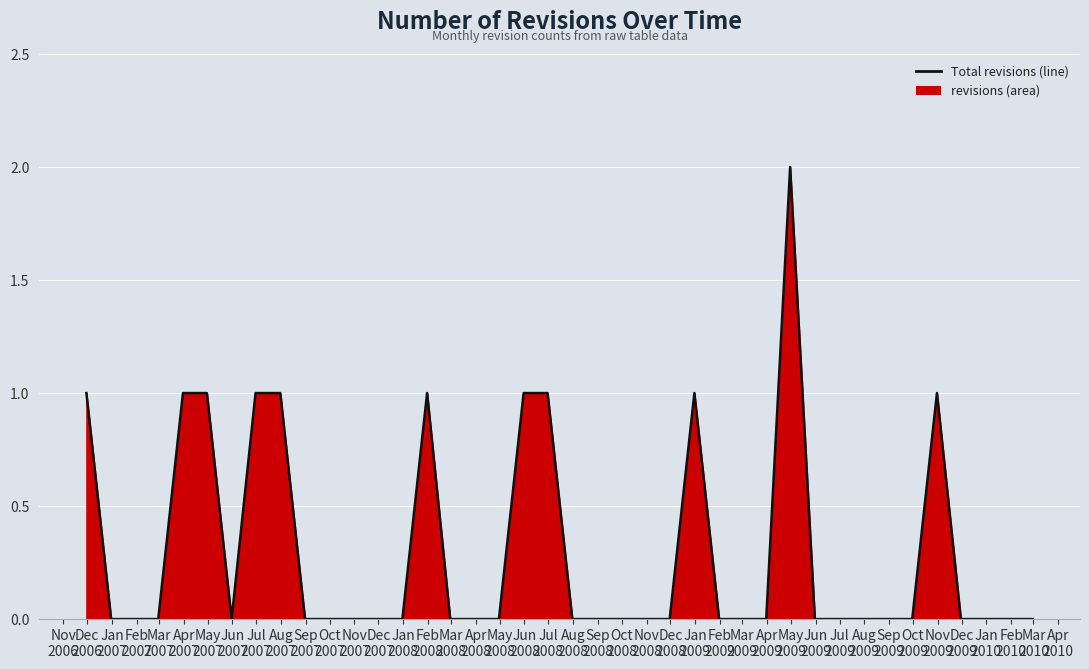

Does the chart have visible grid lines?

Yes